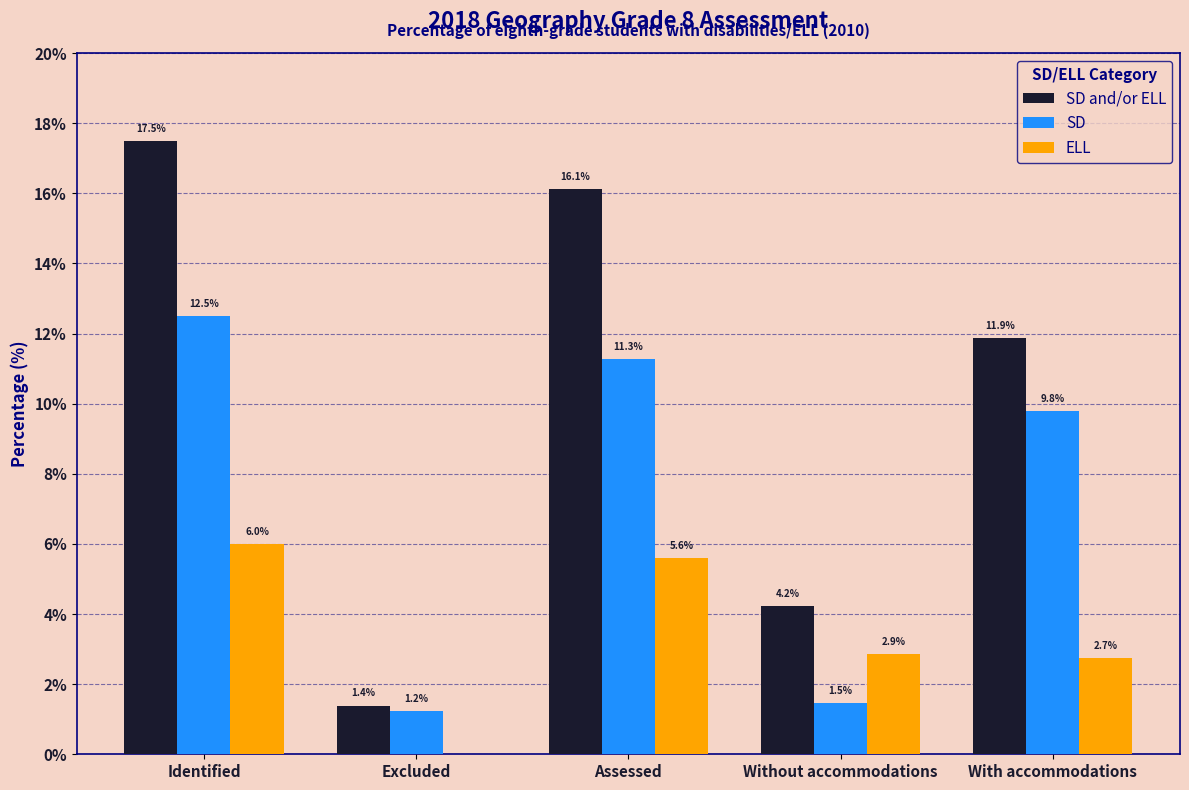

Reading left to right, extract all data points from this chart.

SD and/or ELL: Identified=17.5	Excluded=1.4	Assessed=16.1	Without accommodations=4.2	With accommodations=11.9
SD: Identified=12.5	Excluded=1.2	Assessed=11.3	Without accommodations=1.5	With accommodations=9.8
ELL: Identified=6.0	Excluded=0.0	Assessed=5.6	Without accommodations=2.9	With accommodations=2.7